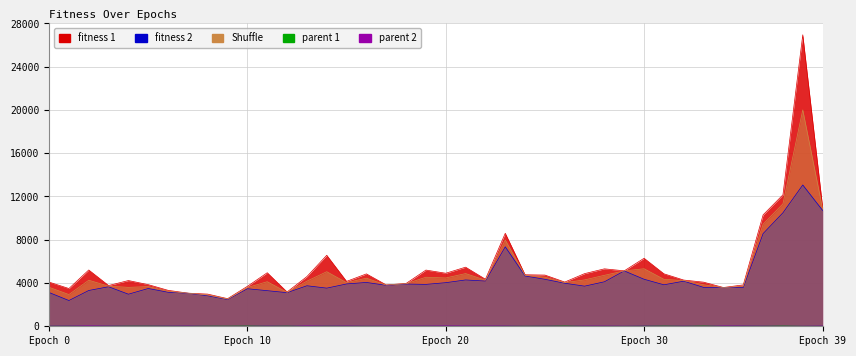

True or false: Shuffle has a value of 4221.0 at 32.

True